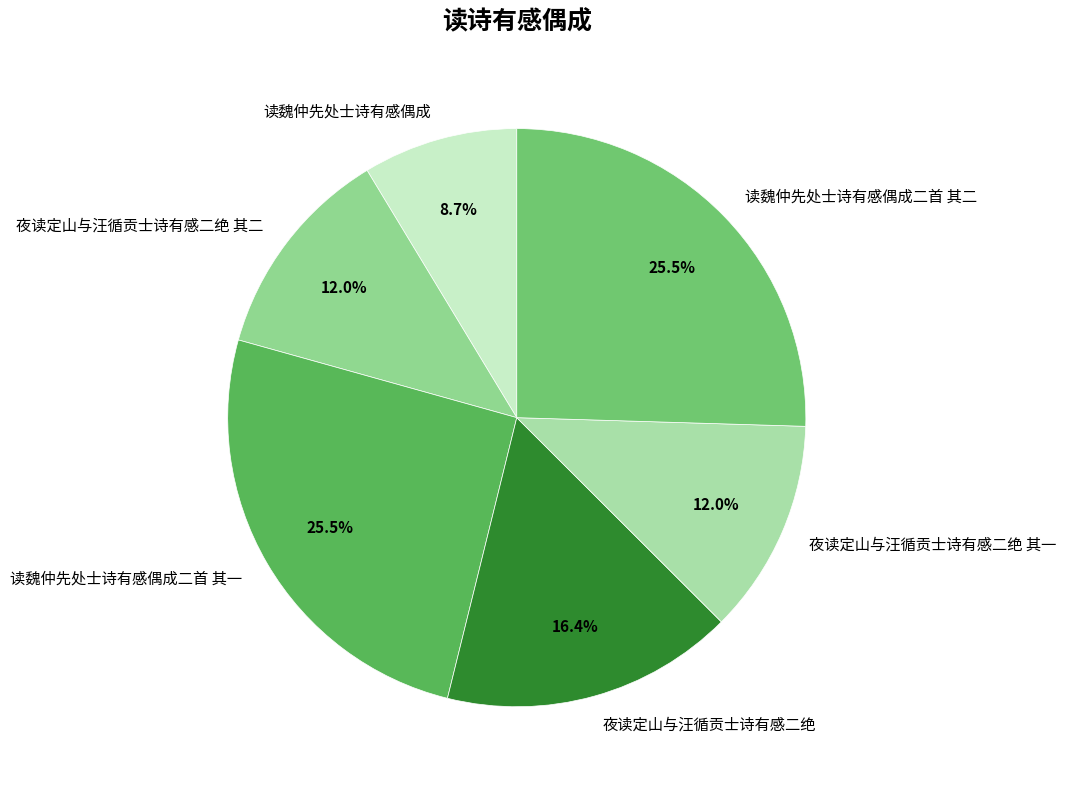

Does 夜读定山与汪循贡士诗有感二绝 其二 represent more than half of the total?

No